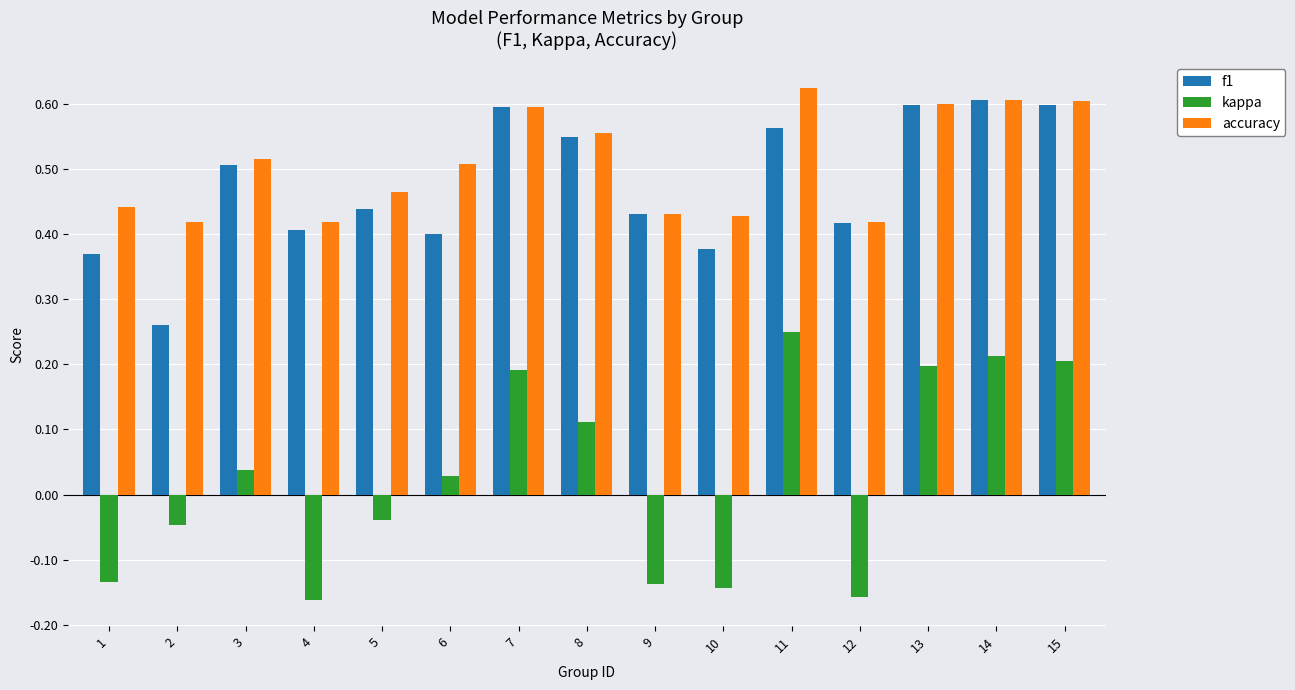

List the series in order of their peak value, lowest first.

kappa, f1, accuracy